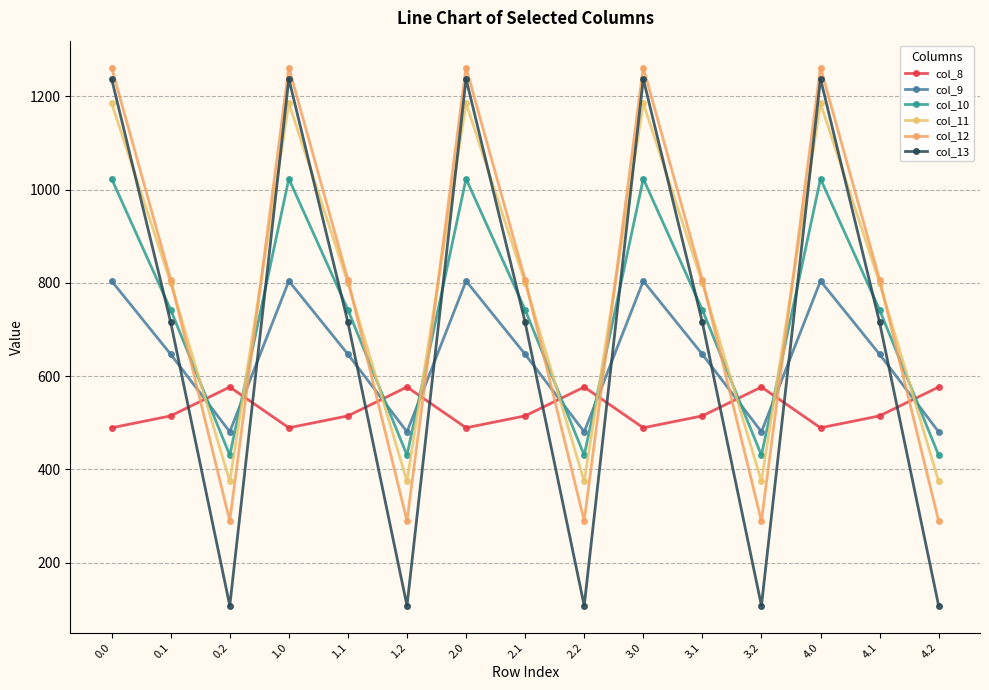

The col_12 series shows 868.2 at 1.0. True or false?

False